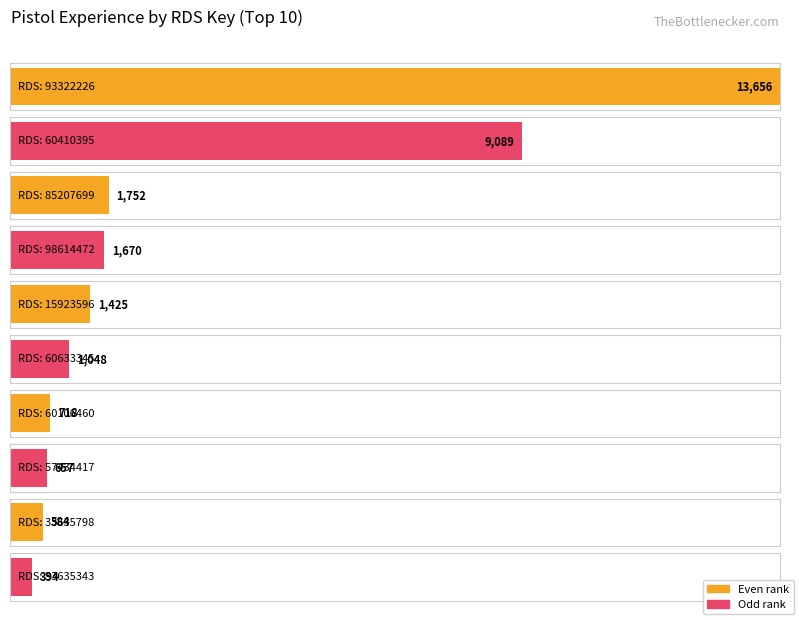

At which label is the value closest to 6828?

60410395